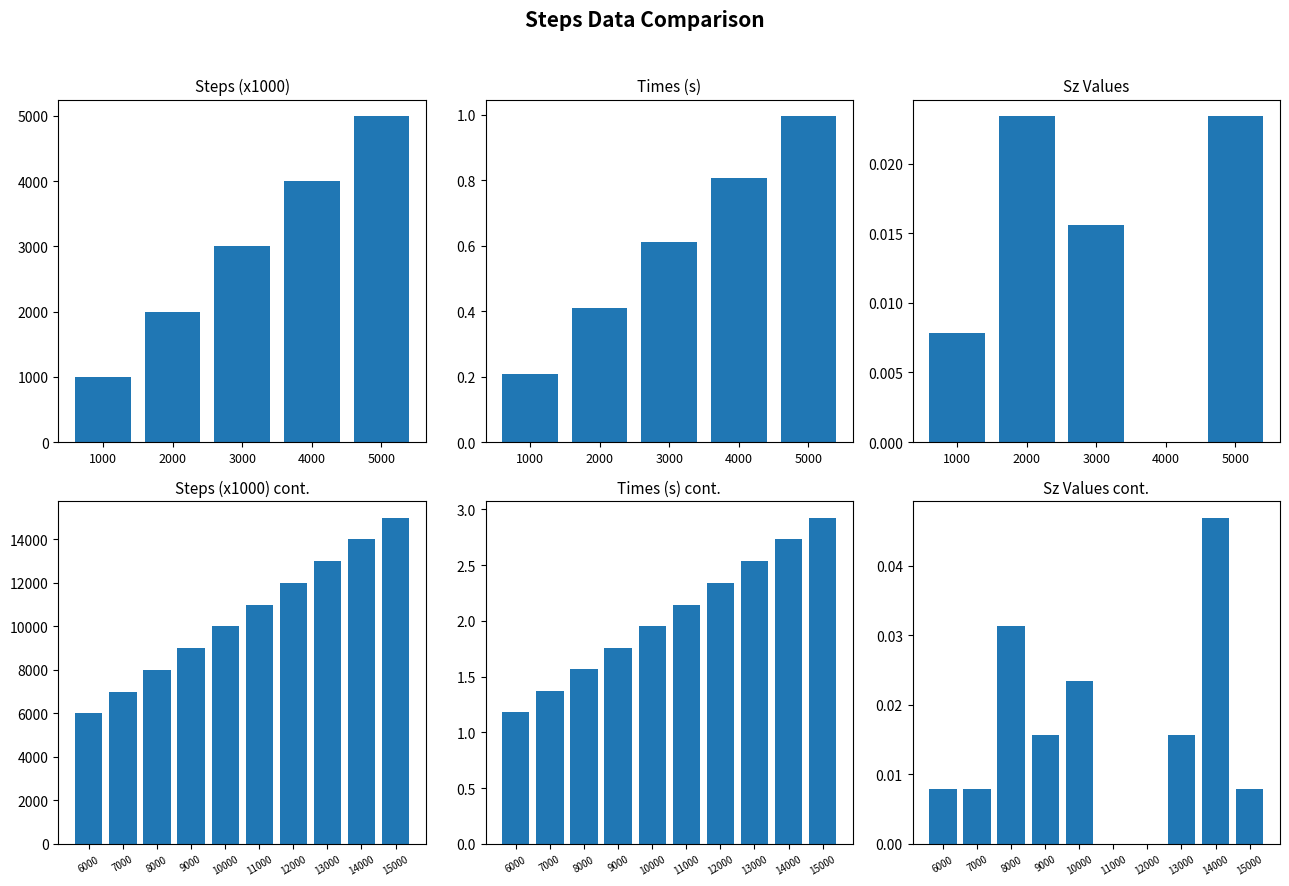

Is the value of Times at 6000 greater than the value of Sz at 14000?

Yes